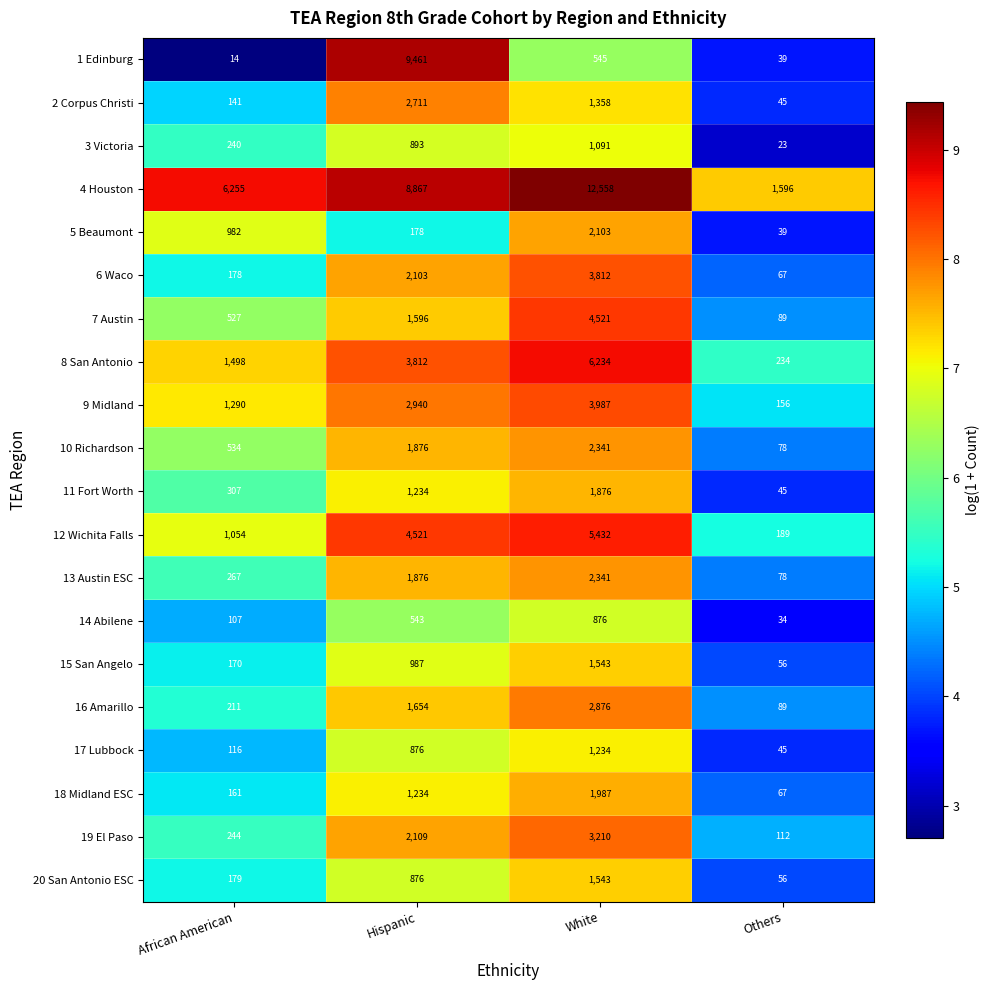

Read the 15 San Angelo value at Others.

56